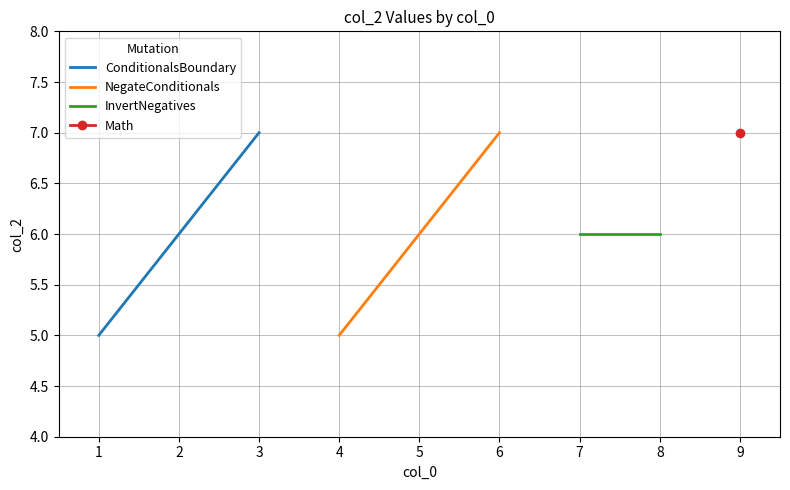

What is the difference between the NegateConditionals values at 5 and 4?

1